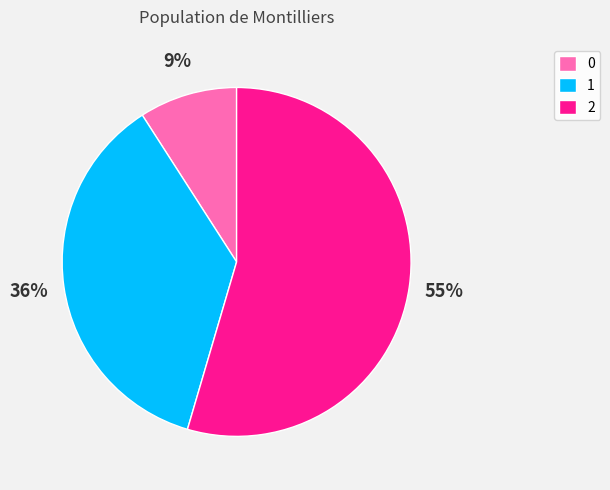

To the nearest percent, what is the combined percentage of 0 and 1?

45%